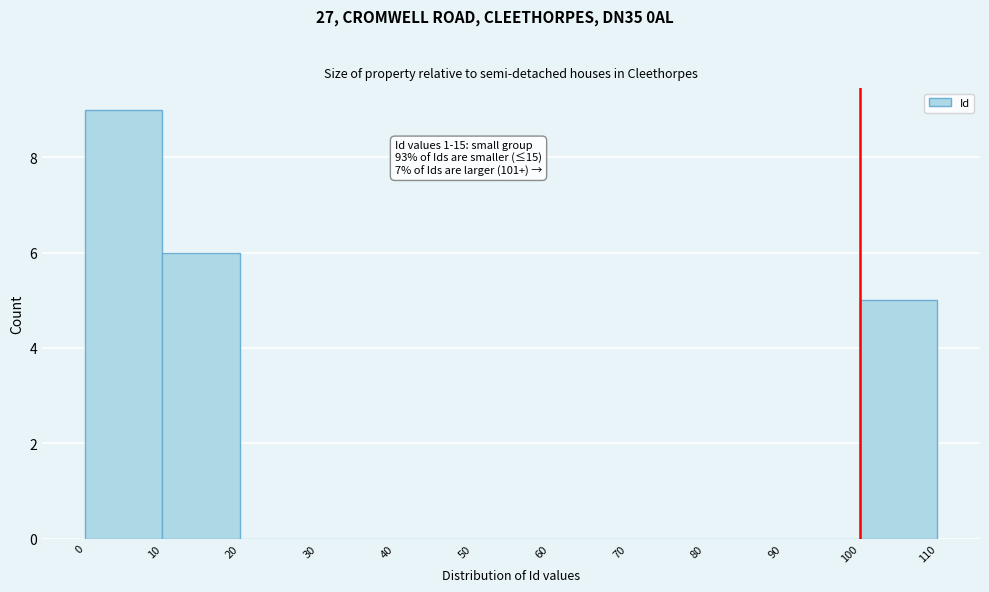

Over which range of the x-axis is the bar tallest?

0 to 10